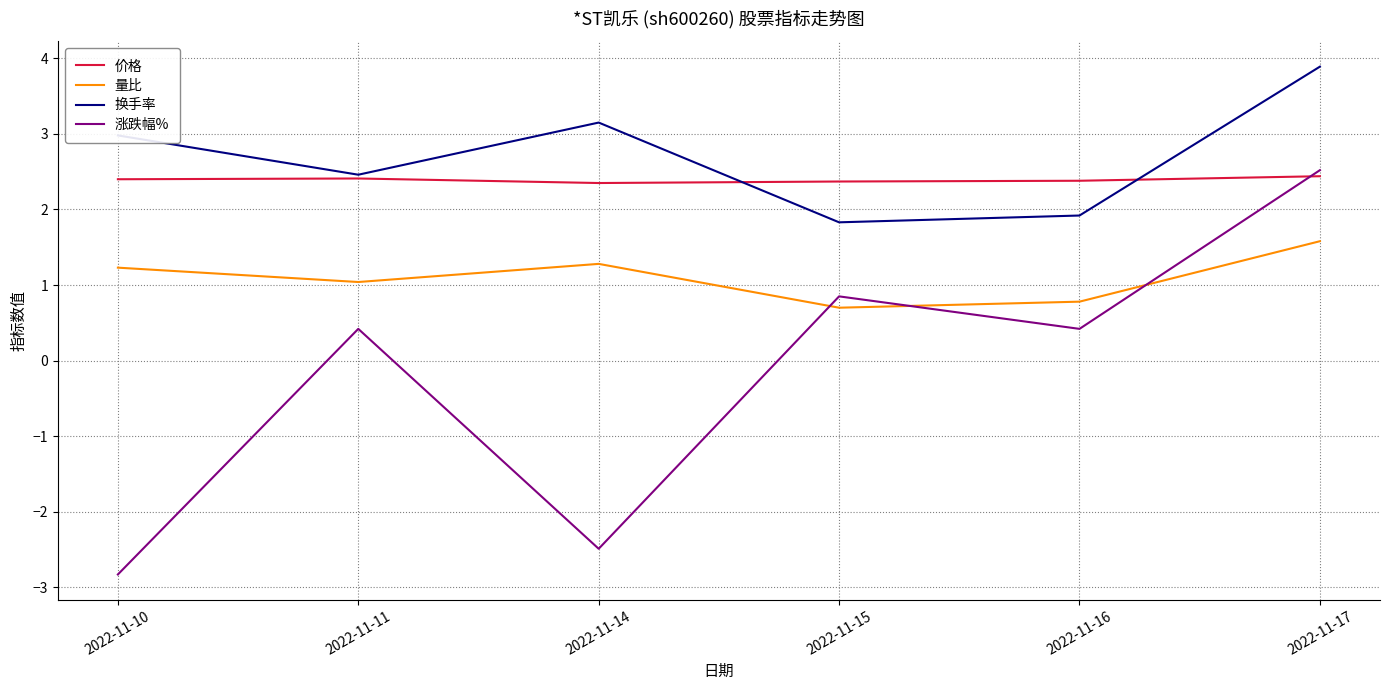

Is this an area chart (filled region under the line)?

No